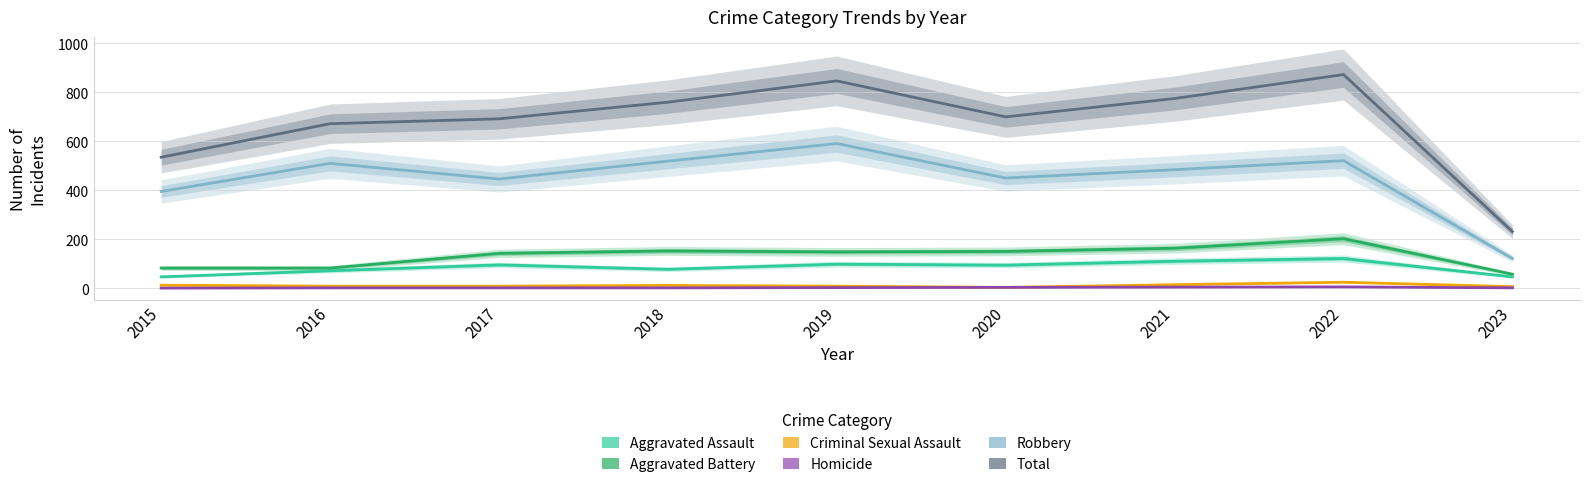

At which category does Total reach its first local valley?

2020